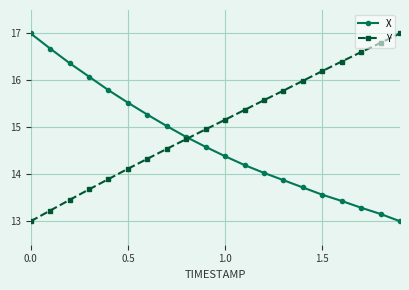

What is the difference between the maximum and minimum values in the X series?

4.0